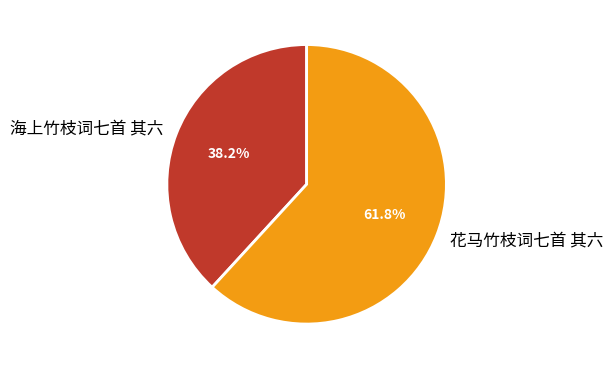

Which slice is the largest?

花马竹枝词七首 其六